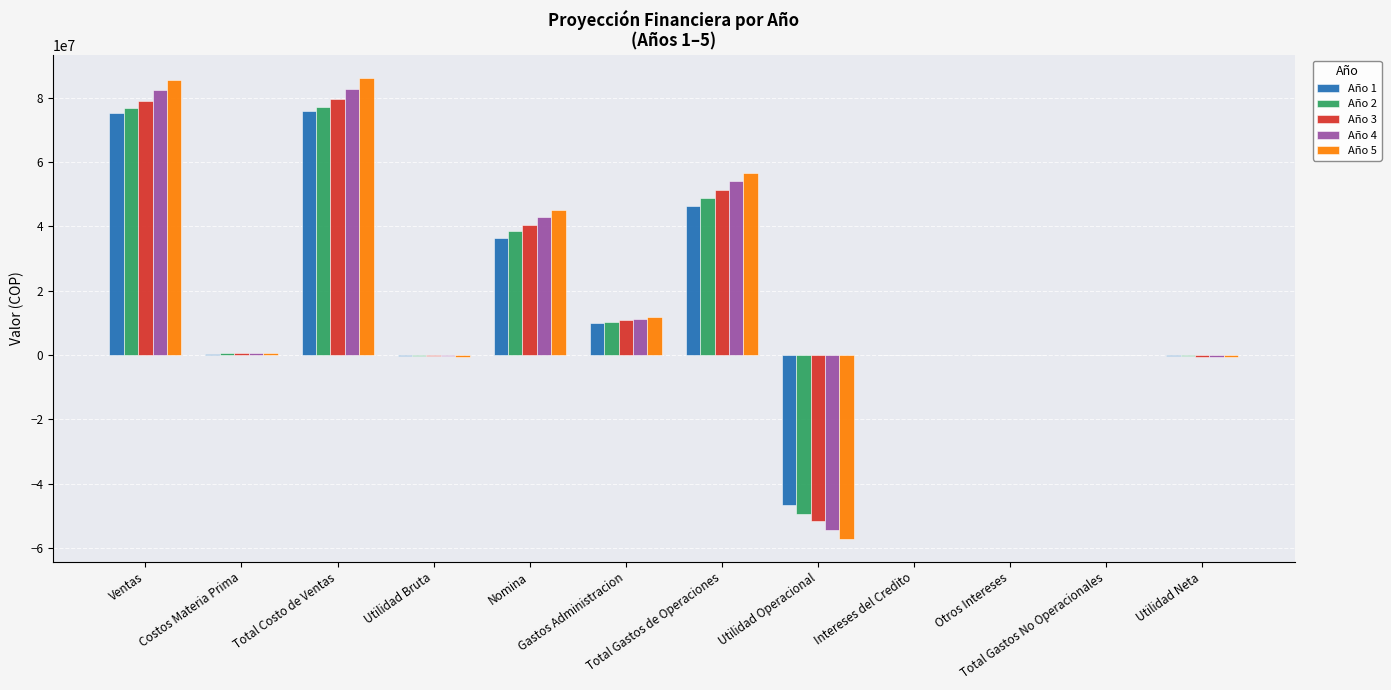

What is the maximum value shown in the chart?

85995848.7